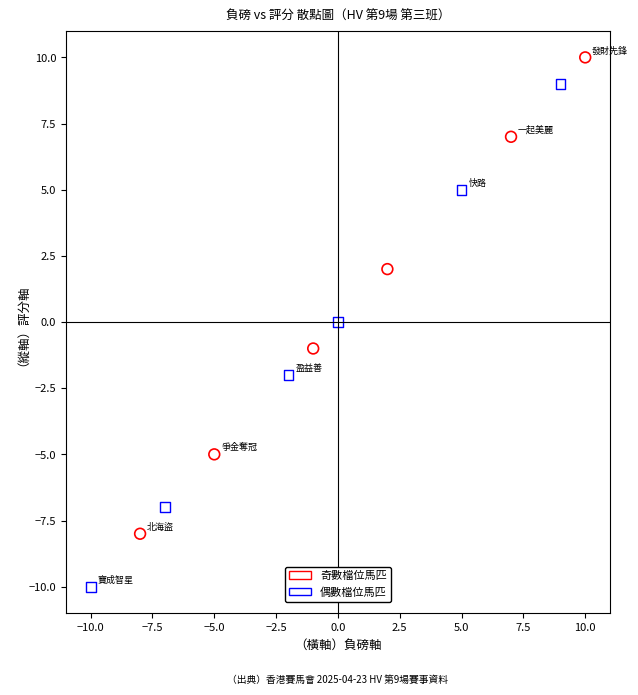

Which series has the largest Y range (max minus min)?

偶數檔位馬匹